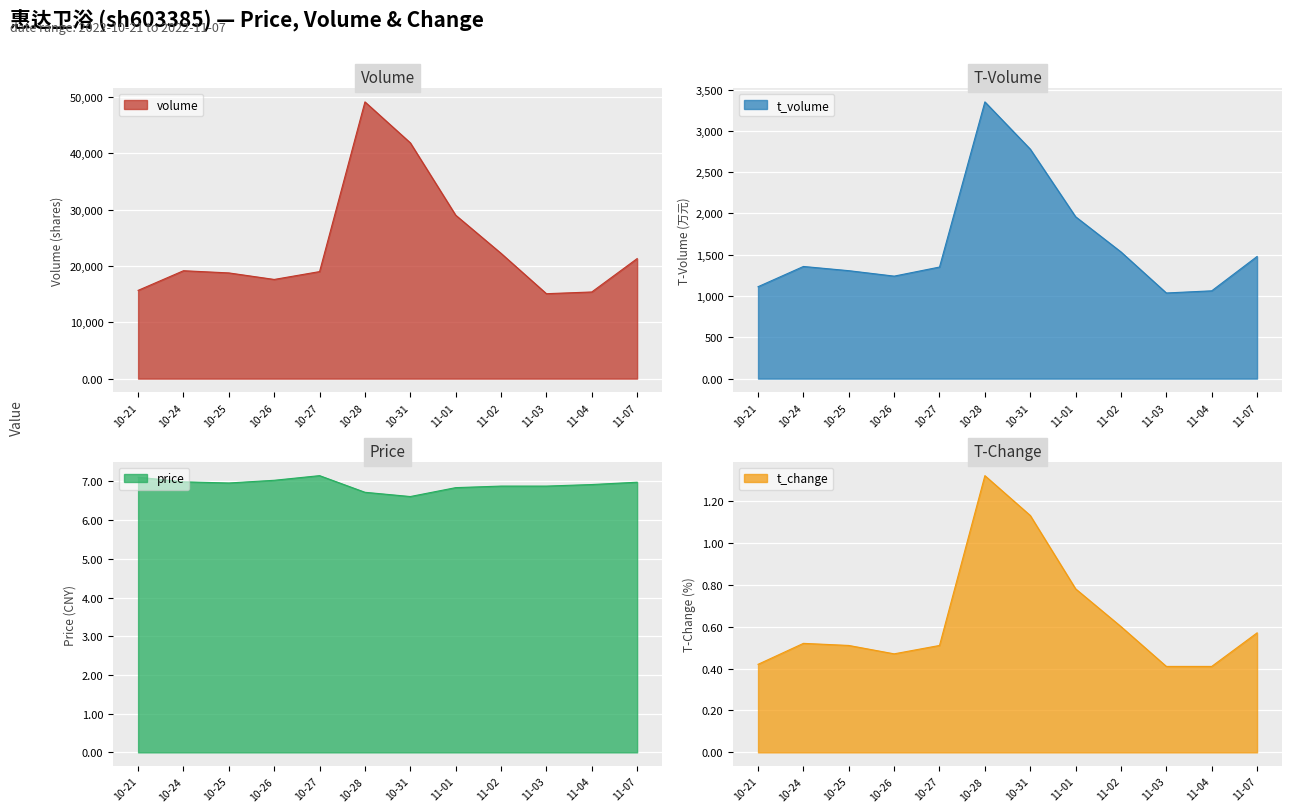

The value of volume at 10-31 is 26379. True or false?

False